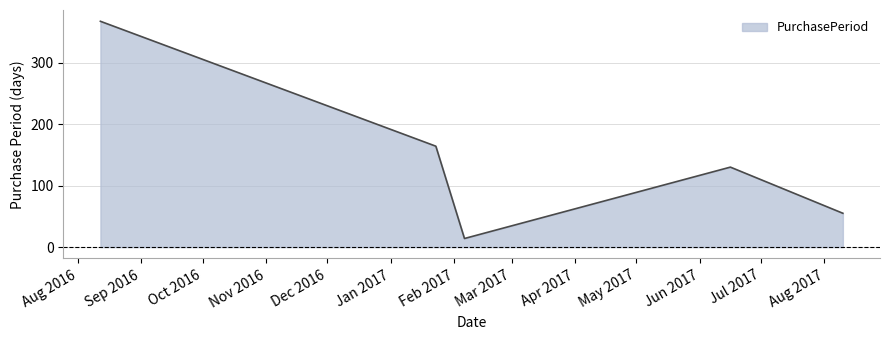

How many categories are shown in the chart?

5